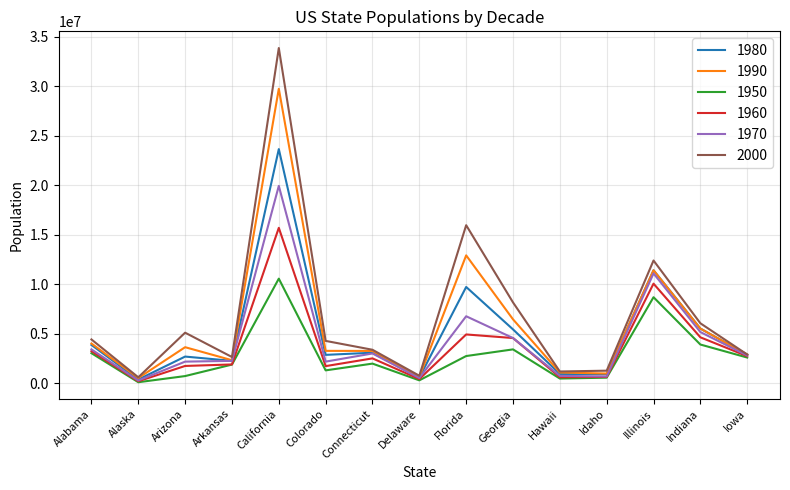

At which category does 1990 reach its first local valley?

Alaska